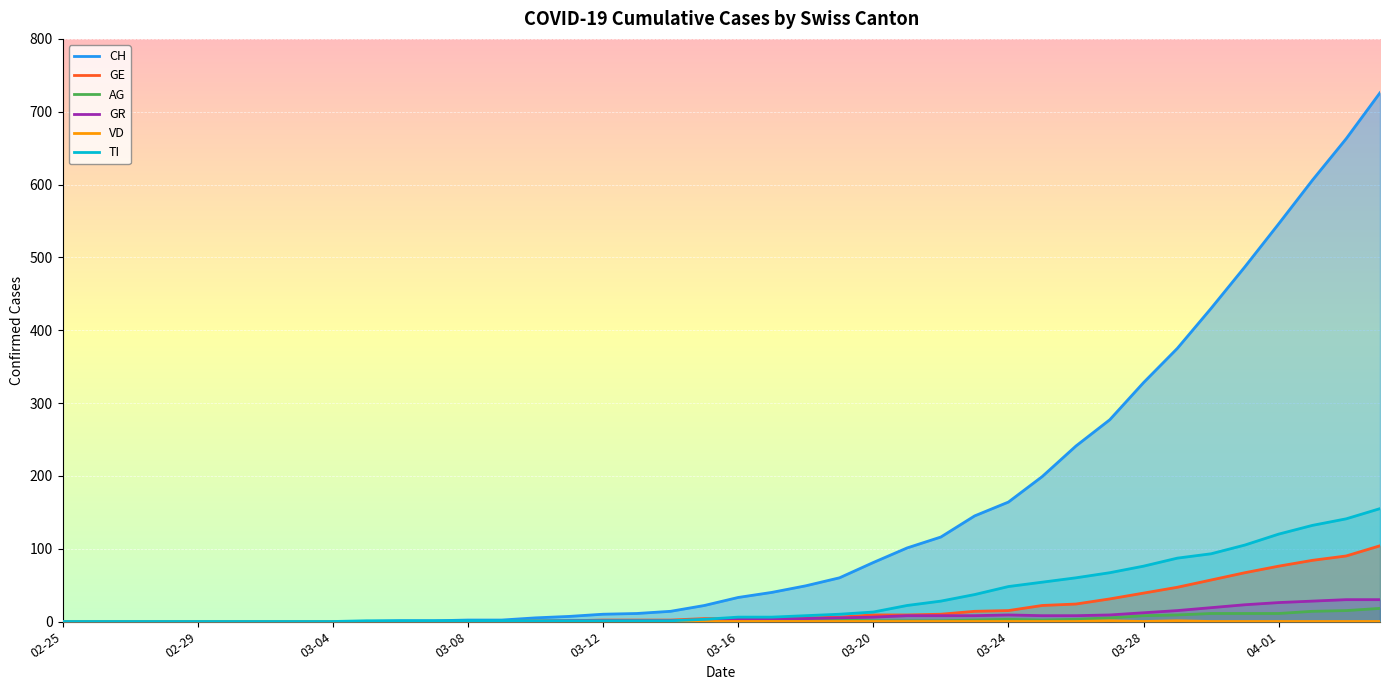

At which category does the chart reach its minimum across all series?

02-25